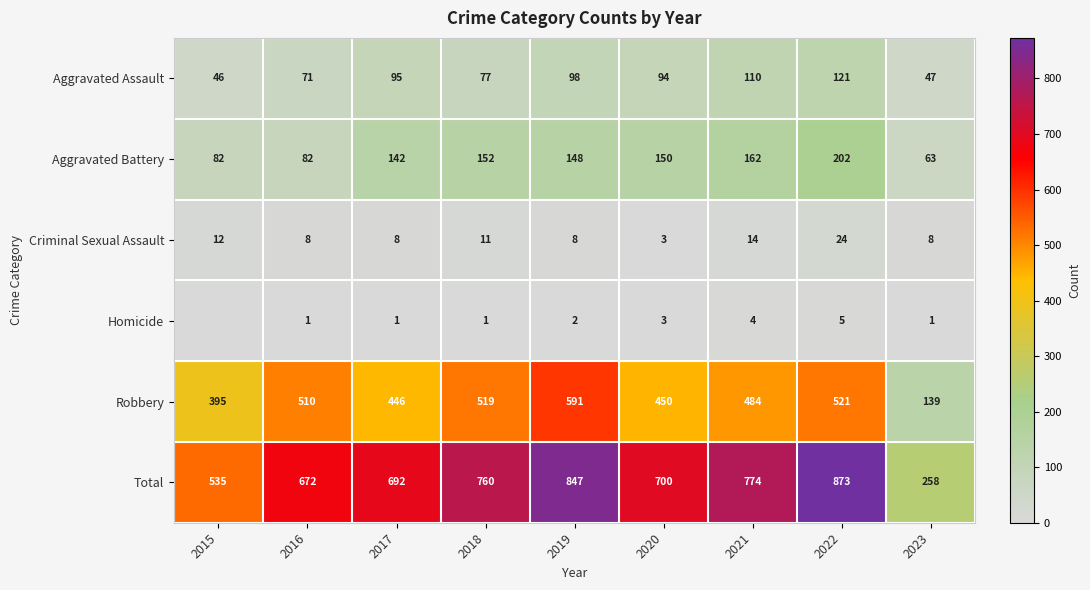

What is the difference between the Aggravated Assault values at 2023 and 2020?

47